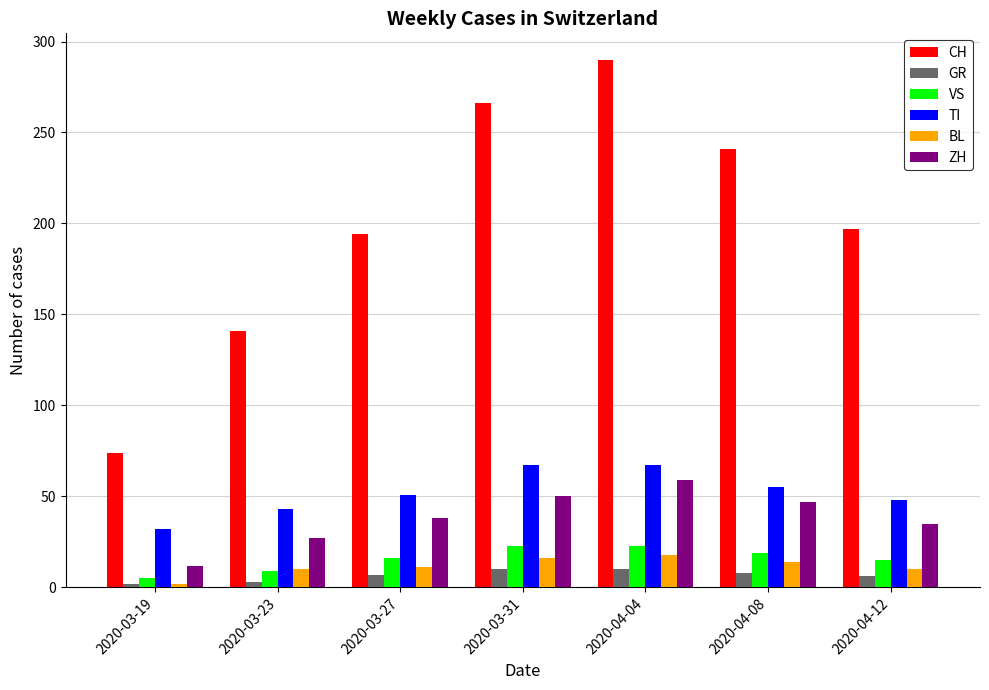

Are the bars grouped side by side (vs. stacked)?

Yes